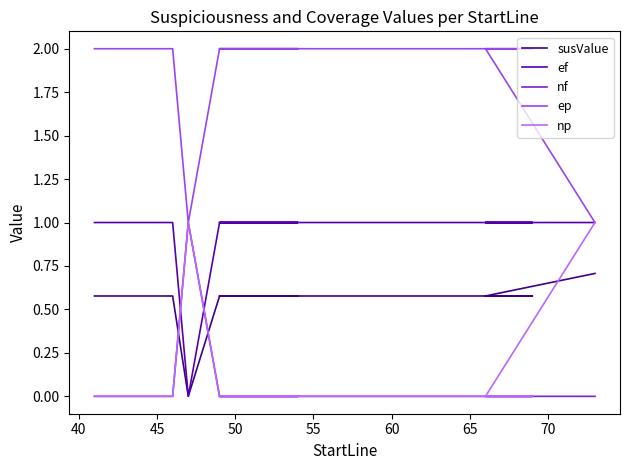

The value of nf at 10 is -0.5. True or false?

False